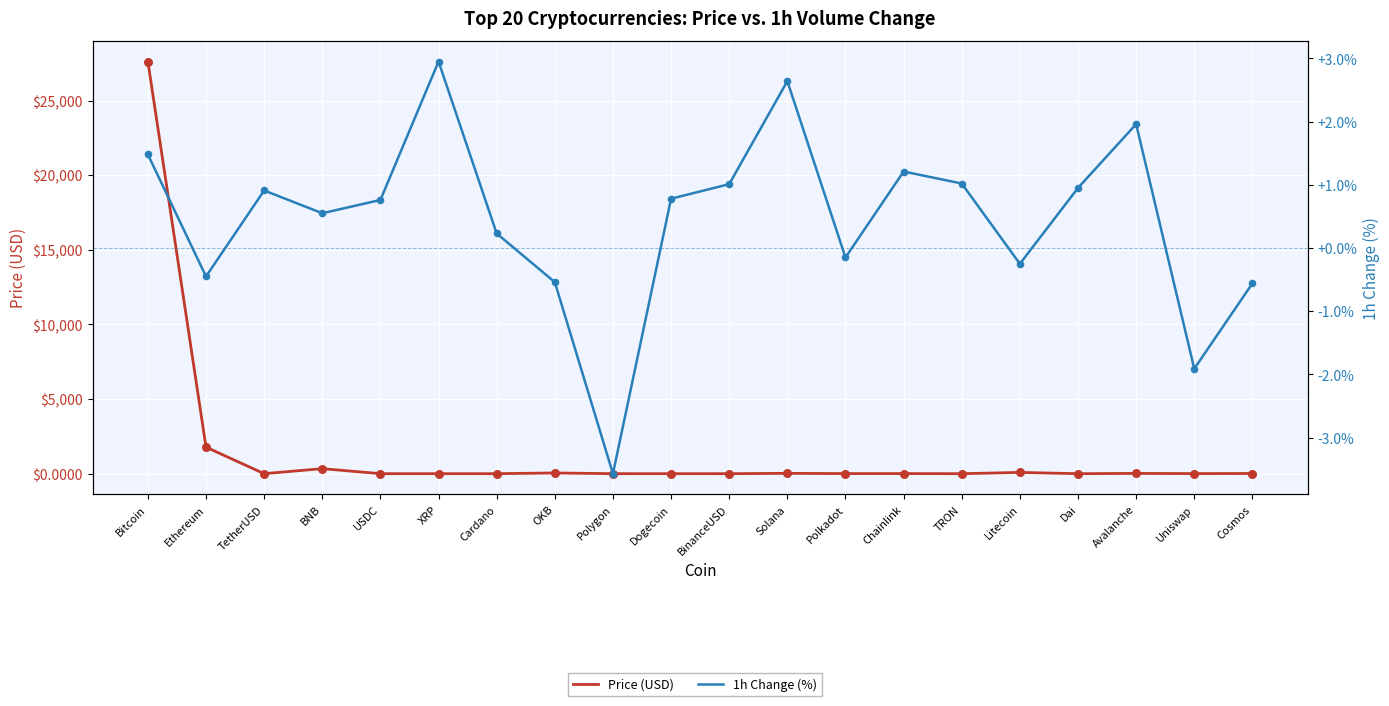

What are all the series names shown in the legend?

Price (USD), 1h Change (%)